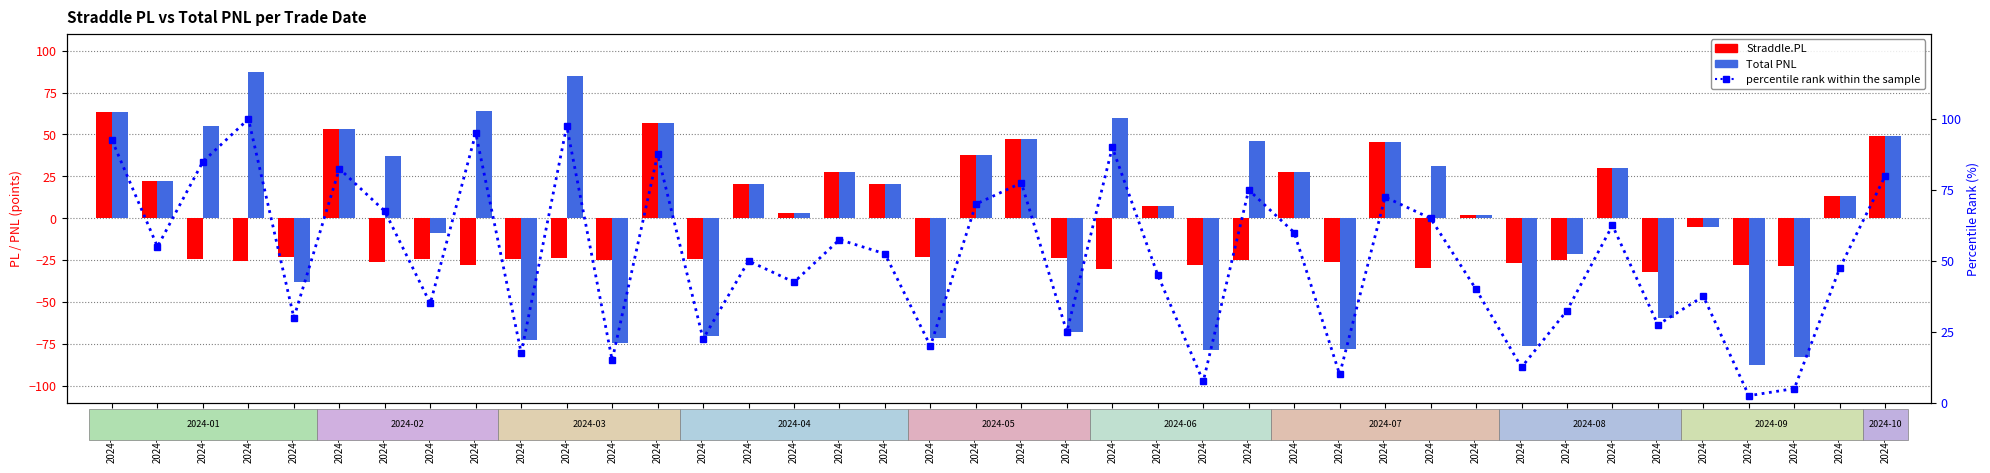

Reading left to right, what are all the values shown in this chart?

Straddle.PL: 63.4	22.5	-24.5	-25.5	-22.9	53.2	-26.3	-24.3	-27.5	-24.4	-23.5	-24.7	57.1	-24.5	20.5	2.9	27.8	20.7	-22.9	37.6	47.5	-23.7	-30.1	7.2	-27.7	-25.1	27.8	-26.3	45.8	-29.9	1.8	-26.4	-25.1	29.8	-31.7	-5.0	-28.1	-28.2	13.1	49.0
Total PNL: 63.4	22.5	55.1	87.0	-38.0	53.2	36.9	-8.7	63.7	-72.6	85.0	-74.4	57.1	-70.3	20.5	2.9	27.8	20.7	-71.1	37.6	47.5	-67.7	60.0	7.2	-78.7	46.1	27.8	-77.8	45.8	31.3	1.8	-76.3	-21.5	29.8	-59.5	-5.0	-87.5	-82.5	13.1	49.0
percentile rank within the sample: 92.5	55.0	85.0	100.0	30.0	82.5	67.5	35.0	95.0	17.5	97.5	15.0	87.5	22.5	50.0	42.5	57.5	52.5	20.0	70.0	77.5	25.0	90.0	45.0	7.5	75.0	60.0	10.0	72.5	65.0	40.0	12.5	32.5	62.5	27.5	37.5	2.5	5.0	47.5	80.0